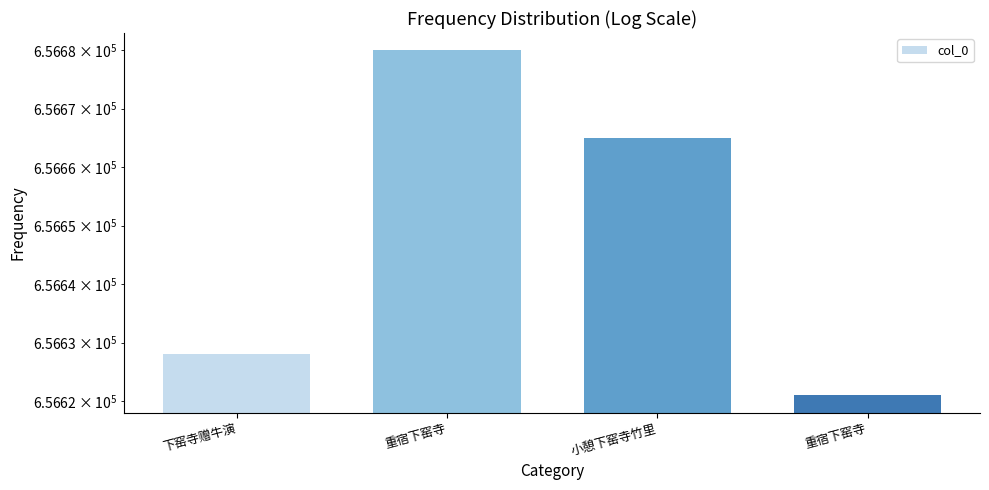

How many bars are there in total?

4